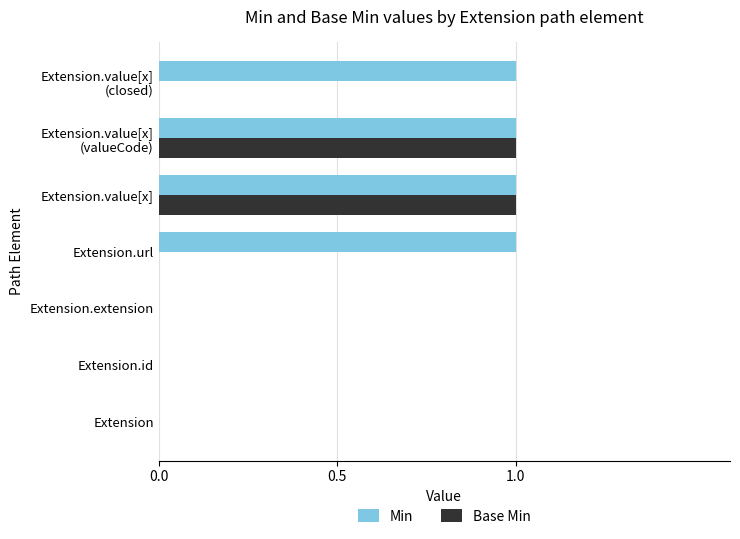

What is the sum of all Min values?

4